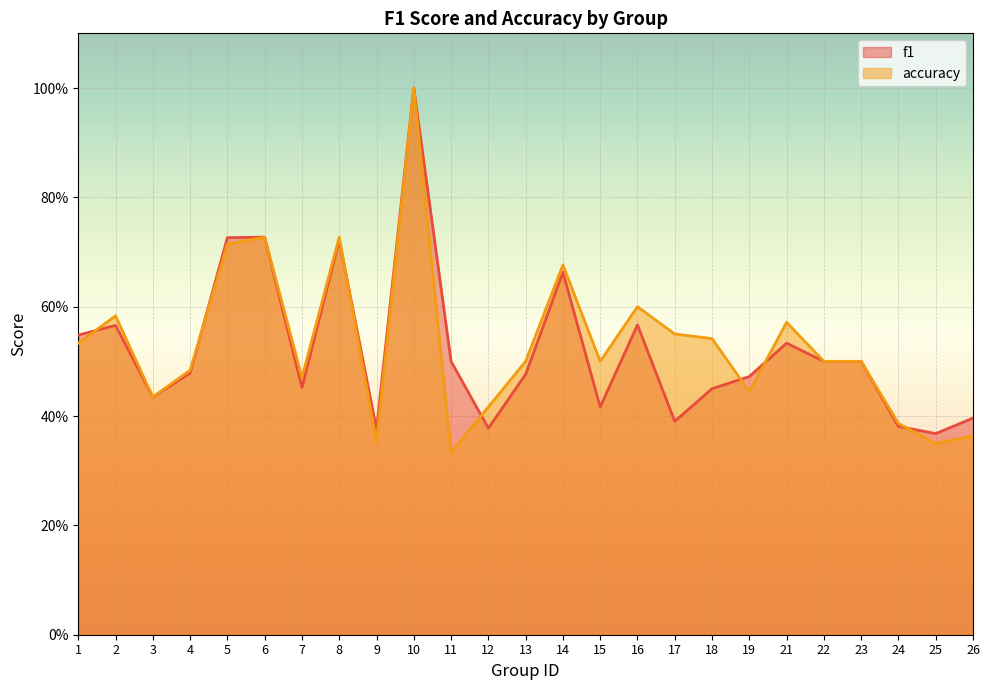

List the series in order of their overall mean, highest first.

accuracy, f1